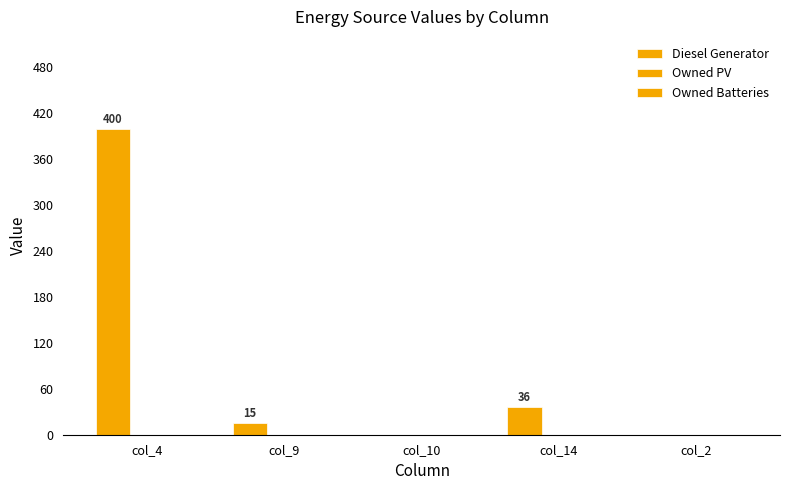

How many data points does each series have?

5